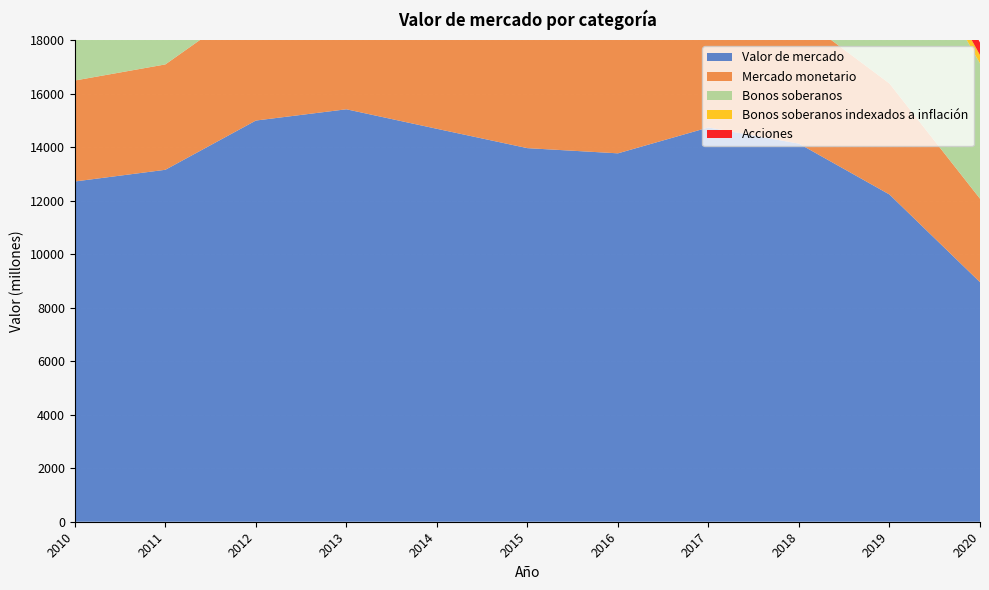

Reading left to right, transcribe all the data shown in this chart.

Valor de mercado: 12720	13157	14998	15419	14689	13966	13772	14739	14134	12233	8955
Mercado monetario: 3774	3939	4488	5108	4935	4767	4622	4976	4777	4149	3122
Bonos soberanos: 8501	8756	9987	8524	8099	7721	7532	8046	7939	6716	5058
Bonos soberanos indexados a inflación: 445	461	522	542	512	489	479	515	488	430	312
Acciones: 0	0	0	1246	1142	990	1139	1202	930	939	463